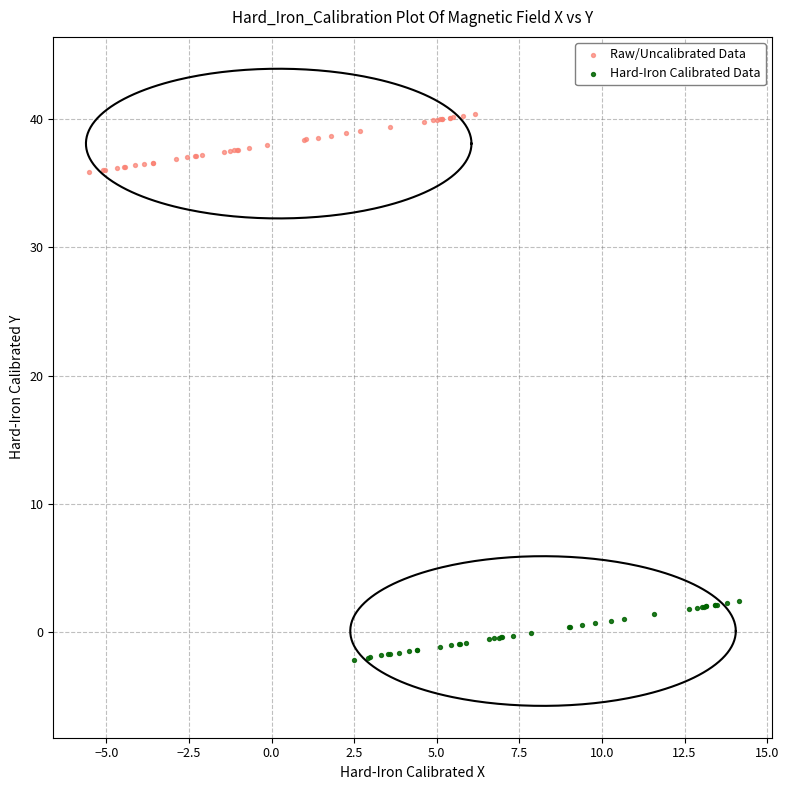

Which series contains the highest Y value?

Raw/Uncalibrated Data